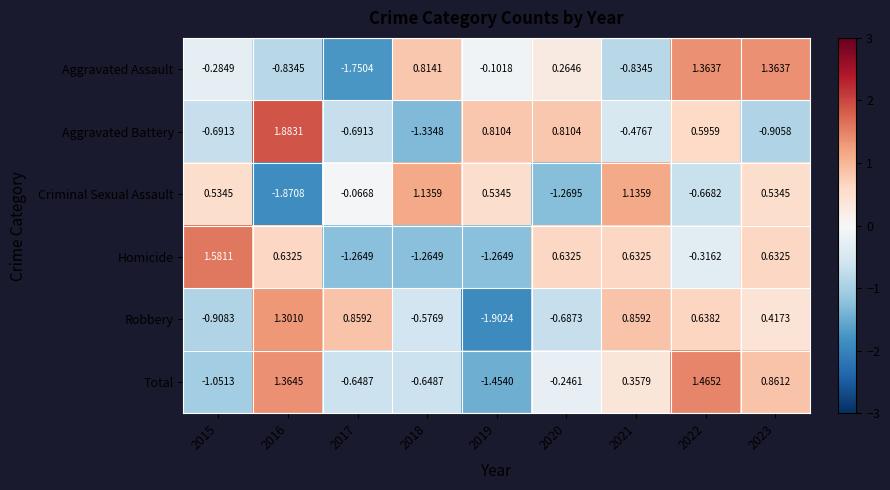

What is the total value across all series at 2019?

-3.4